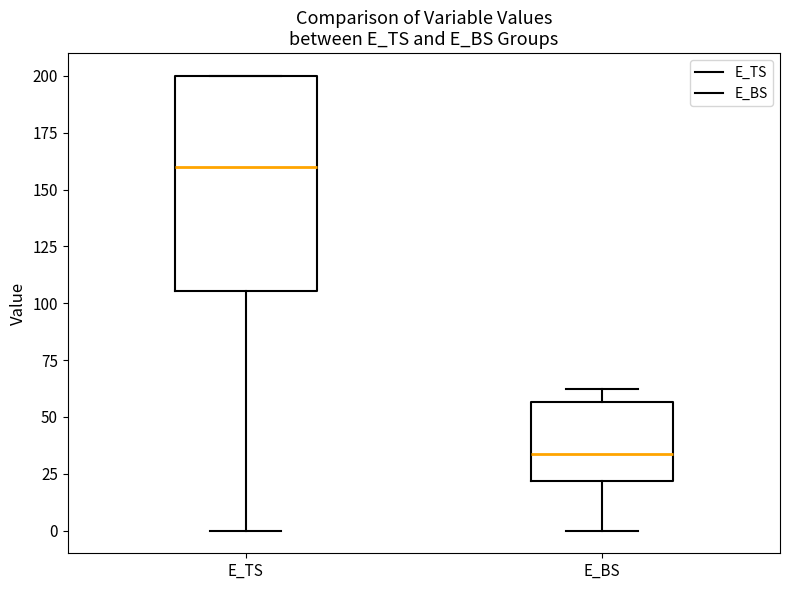

Which box's median line is the lowest?

E_BS